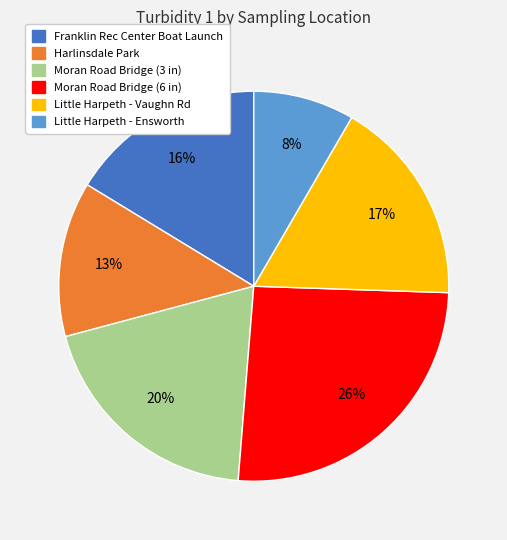

Which slice is the largest?

Moran Road Bridge (6 in)